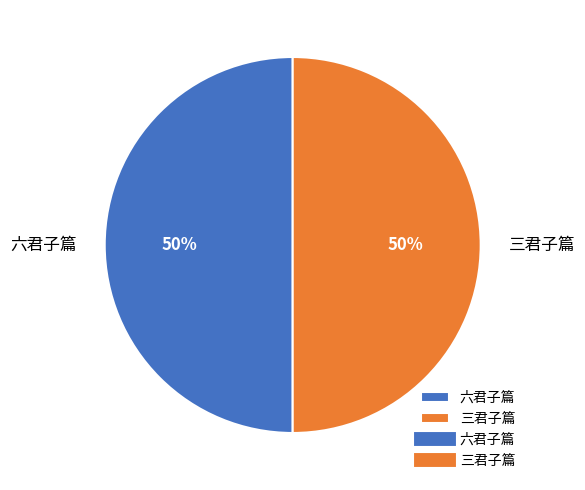

Combined, do 六君子篇 and 三君子篇 account for over 50%?

Yes